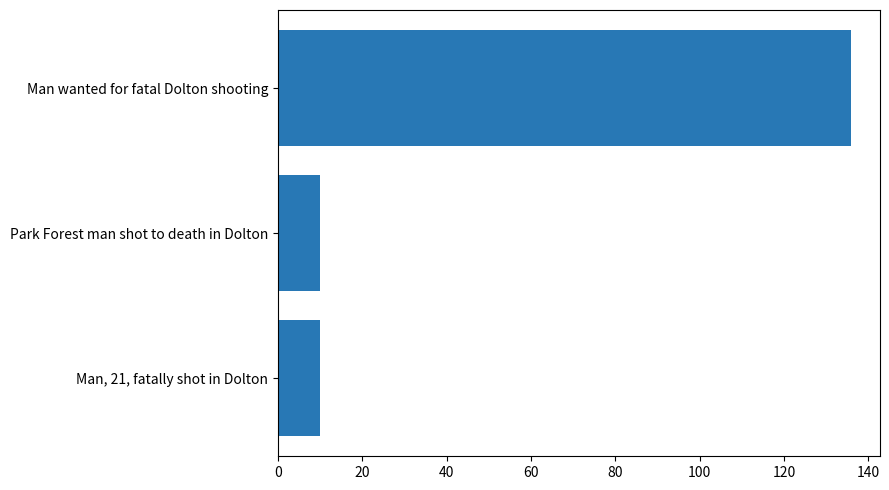

True or false: the data shows 136 at Man wanted for fatal Dolton shooting.

True